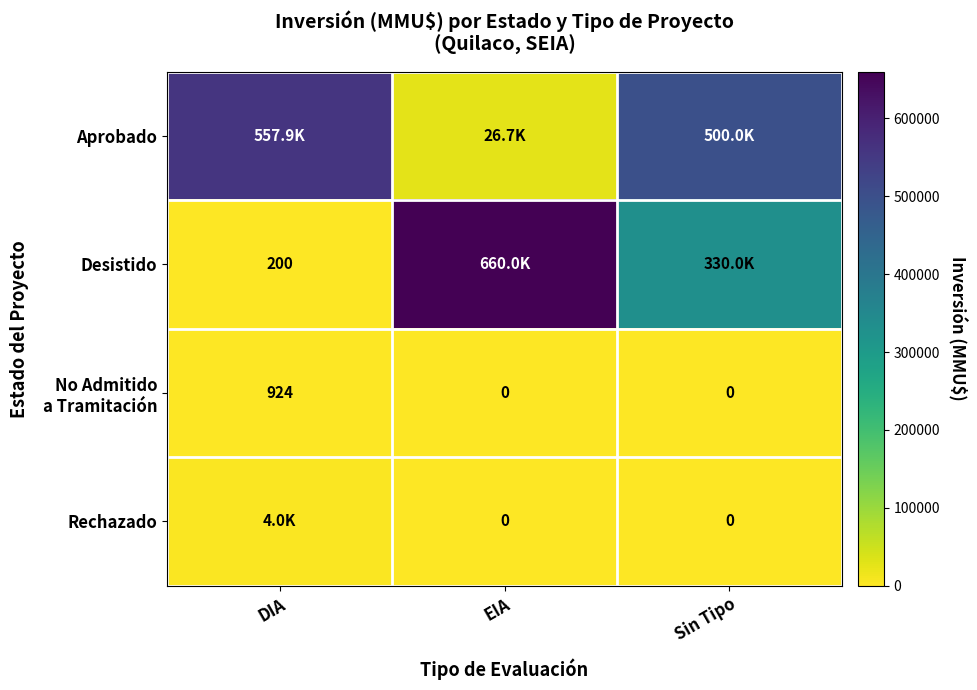

At which category is the sum across all series the highest?

Sin Tipo